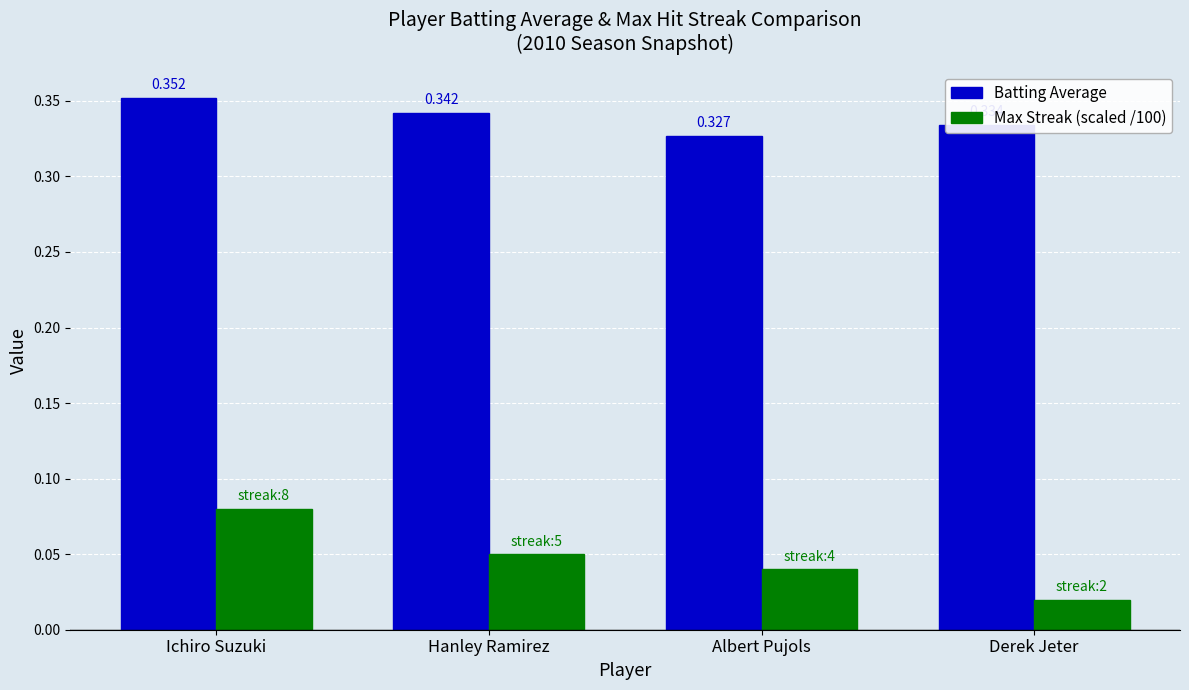

Which category has the highest value in the Batting Average series?

Ichiro Suzuki